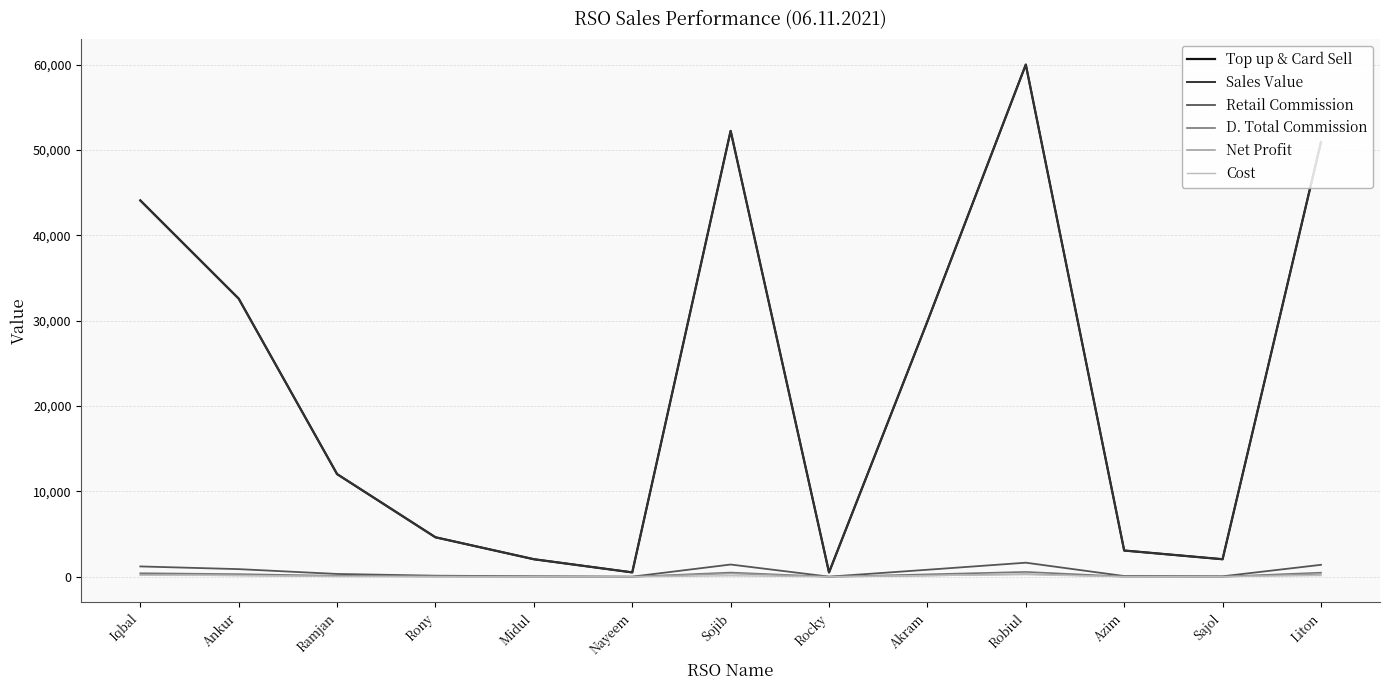

True or false: Sales Value and Net Profit cross at least once.

False